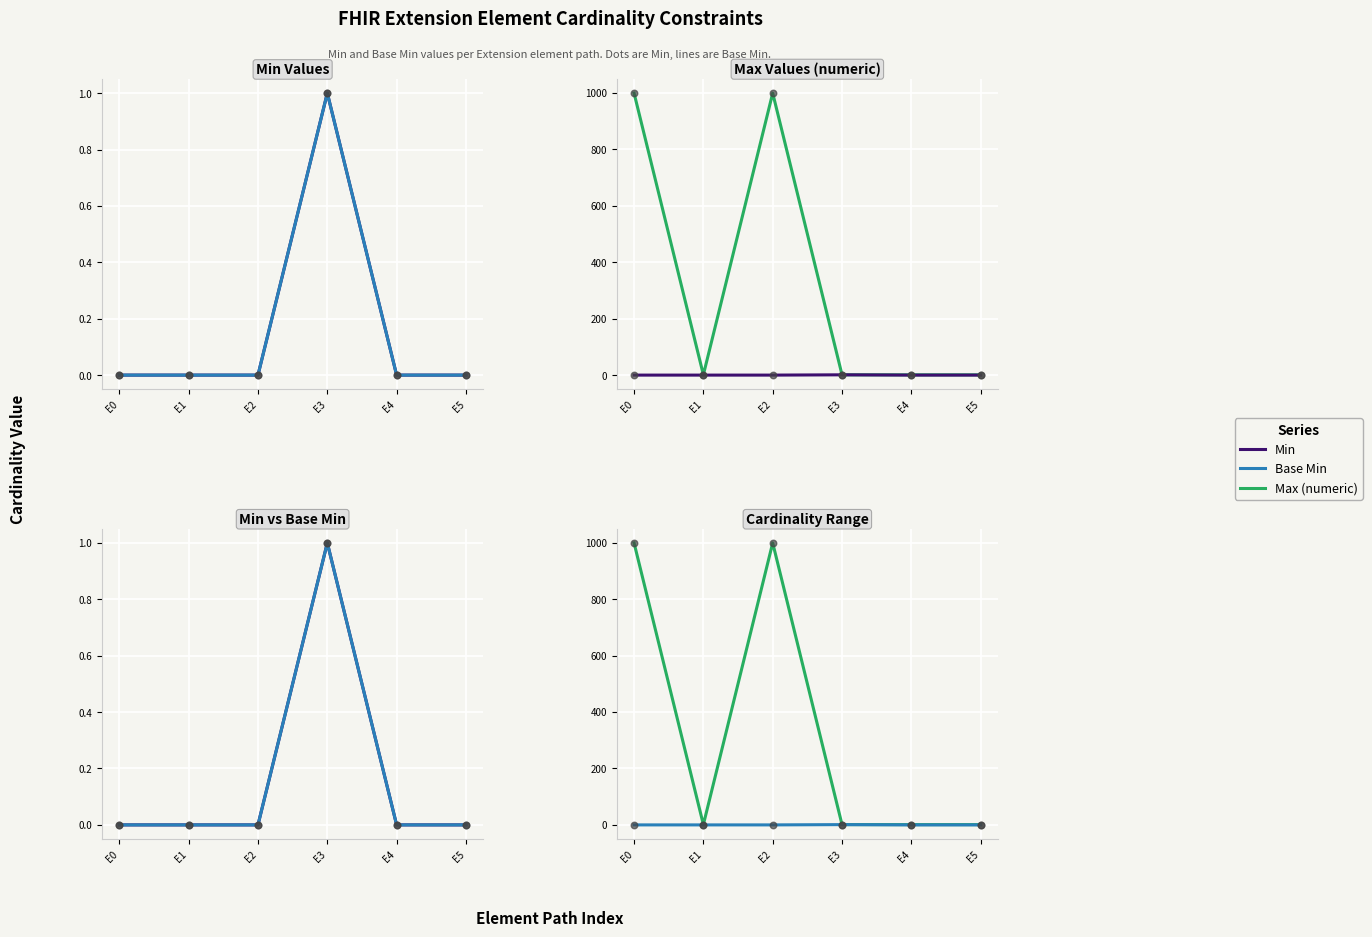

Which series contains the highest Y value?

Max (numeric)